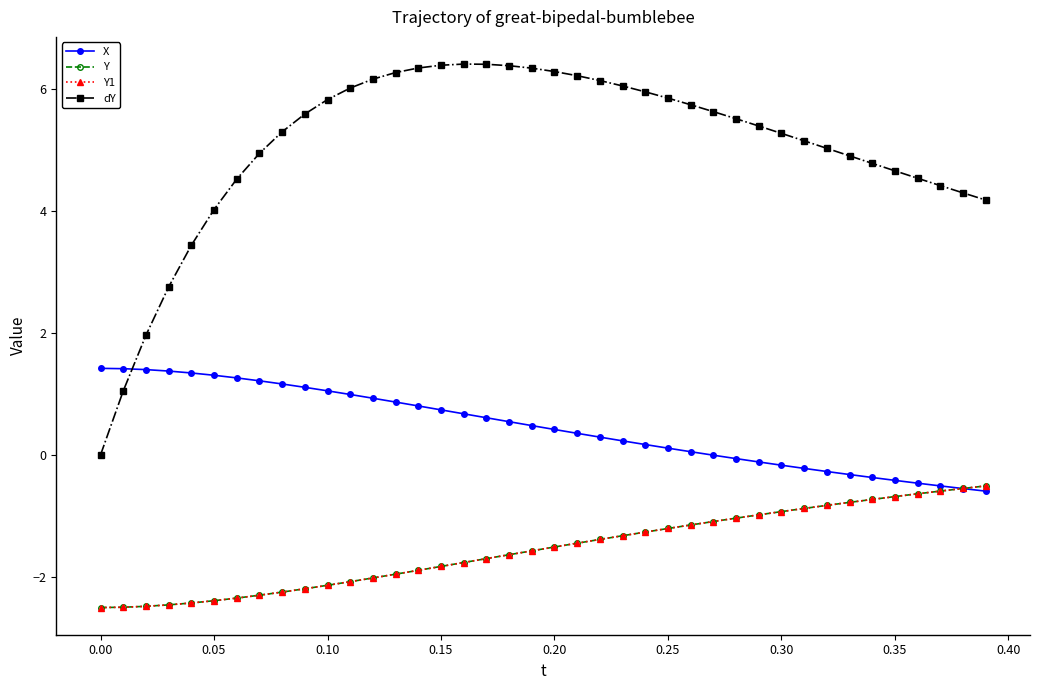

In dY, how many points are higher than both neighbors (excluding endpoints)?

1